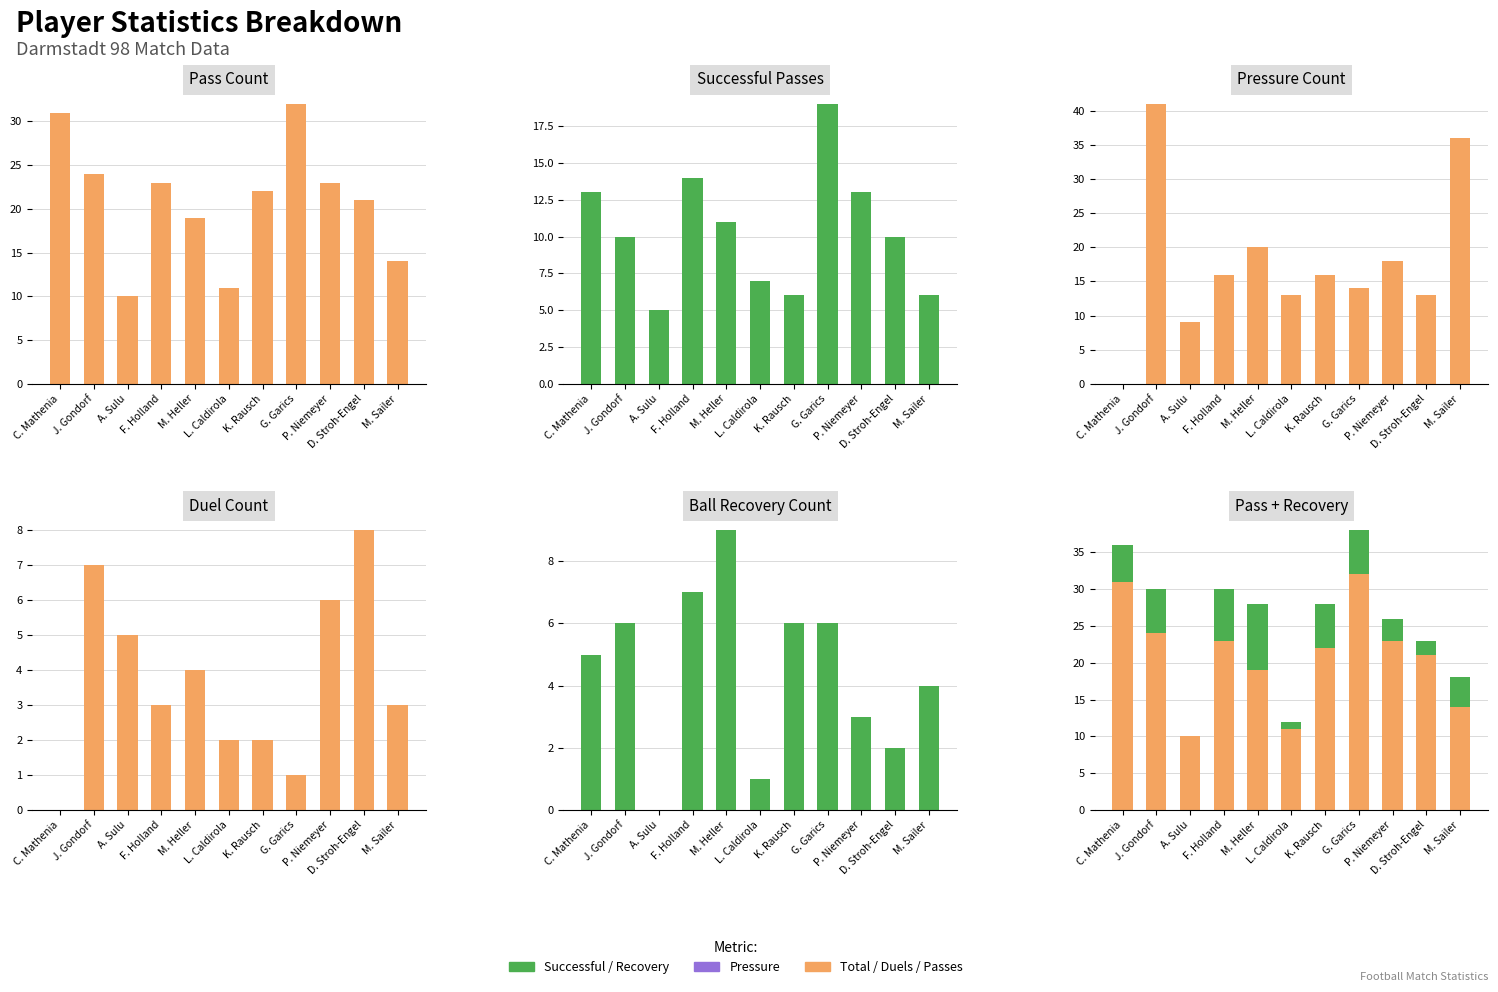

What is the total value across all series at D. Stroh-Engel?

54